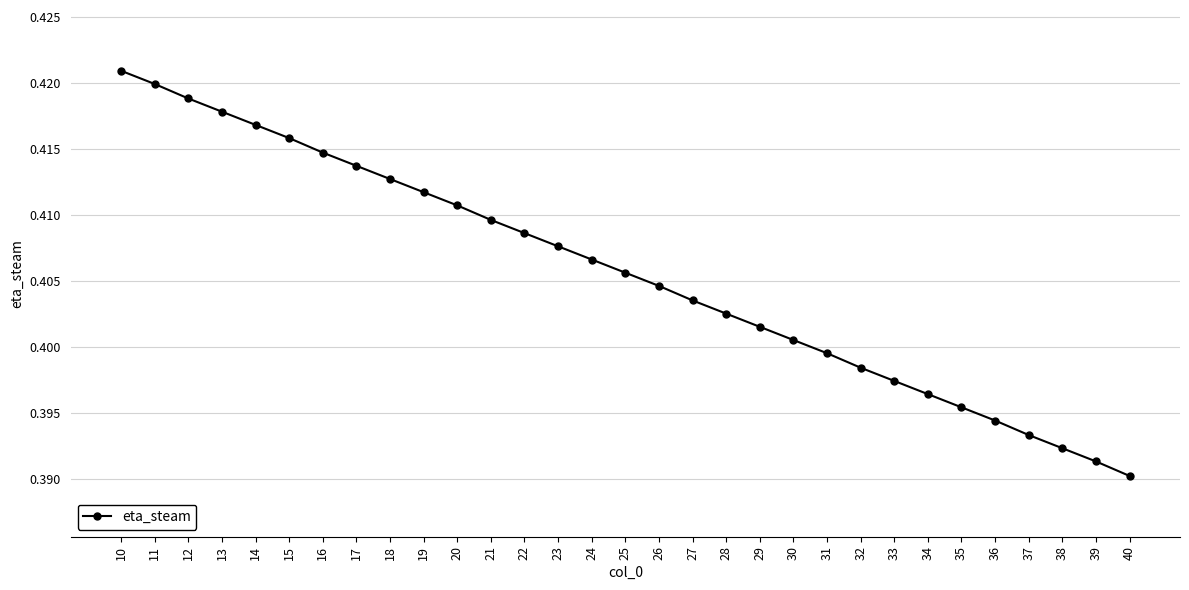

Count the values in the range 0 to 1.

31